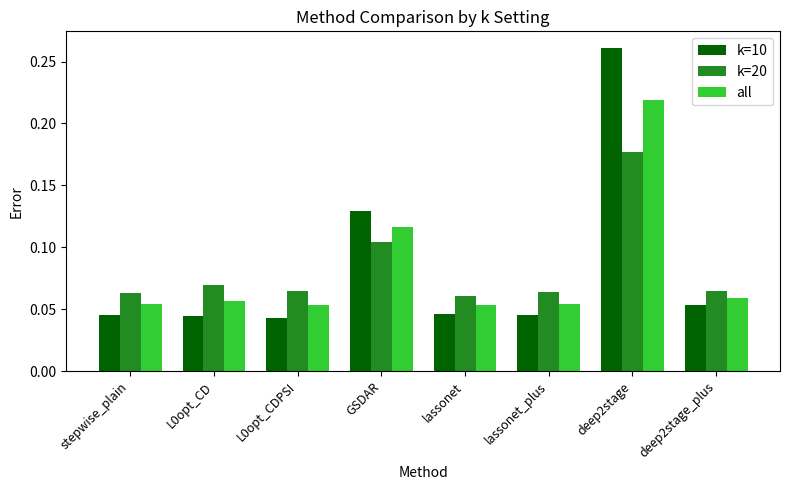

At how many categories does at least one series exceed 0?

8